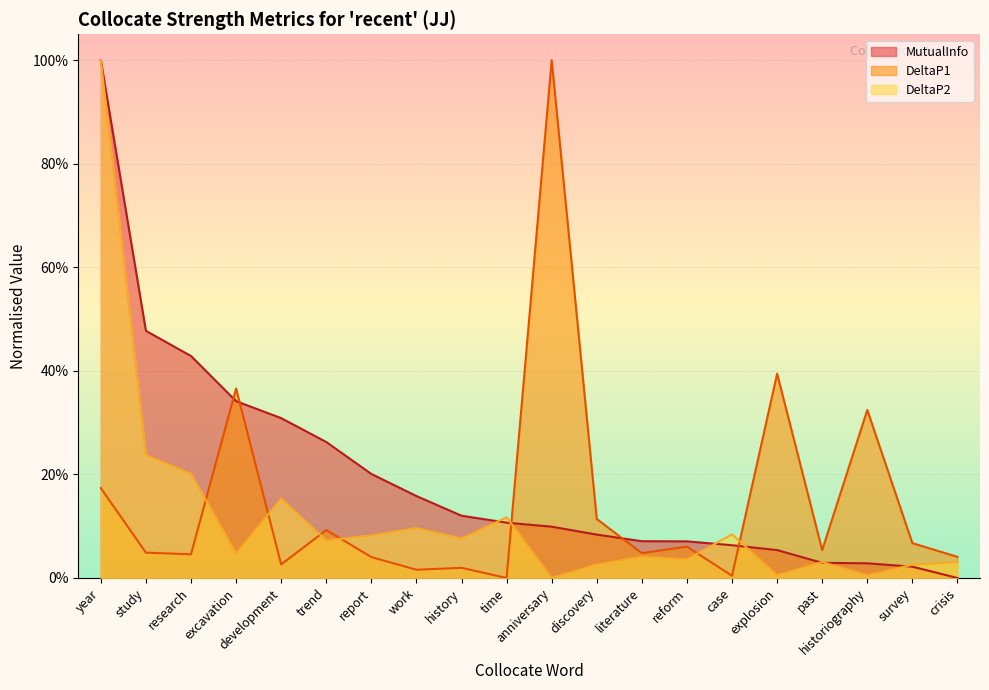

What are all the series names shown in the legend?

MutualInfo, DeltaP1, DeltaP2